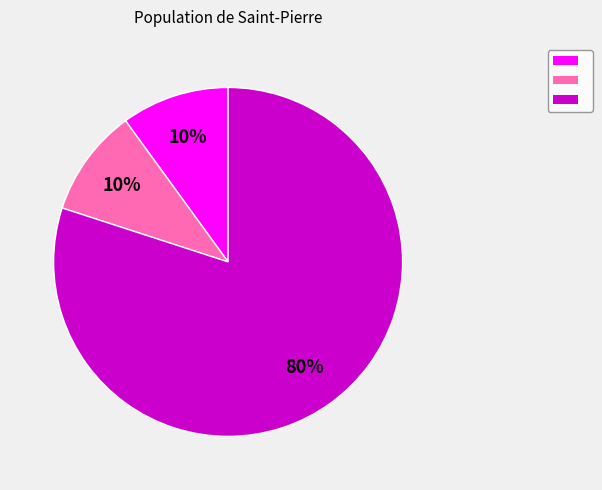

Is there a majority slice in this chart?

Yes